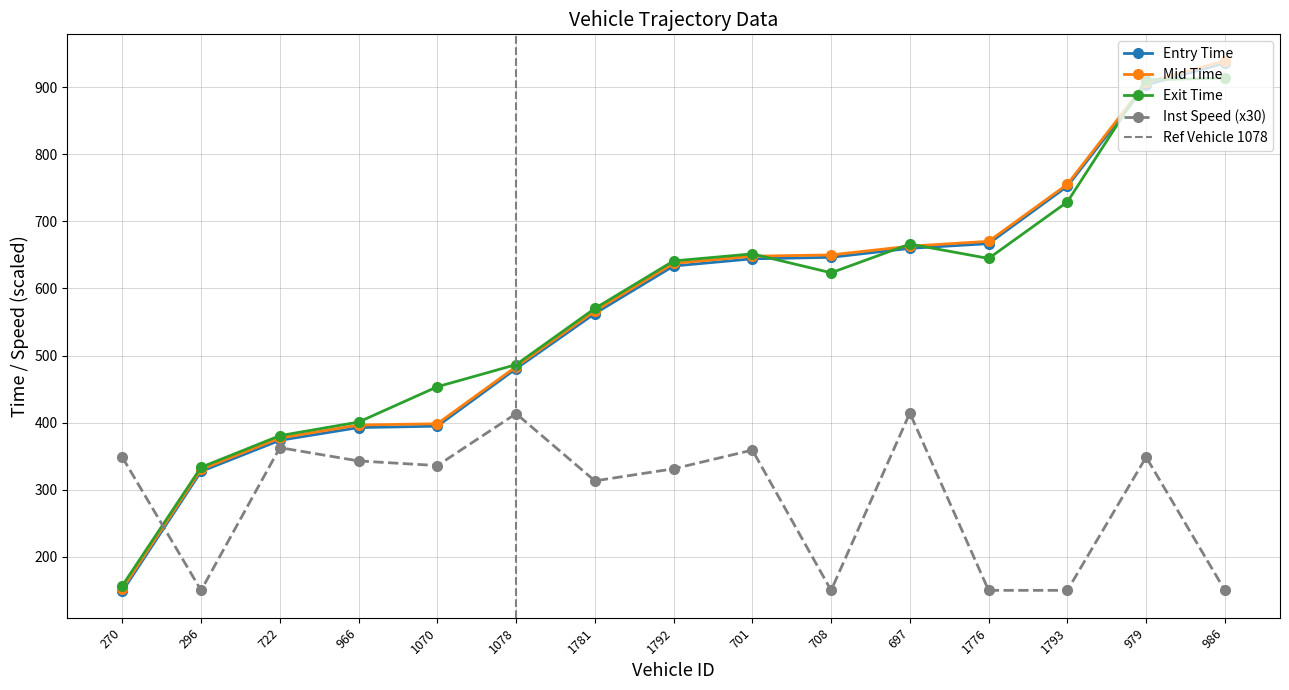

Rank the categories by instspeed value from highest to lowest.

697, 1078, 722, 701, 979, 270, 966, 1070, 1792, 1781, 296, 708, 1776, 1793, 986